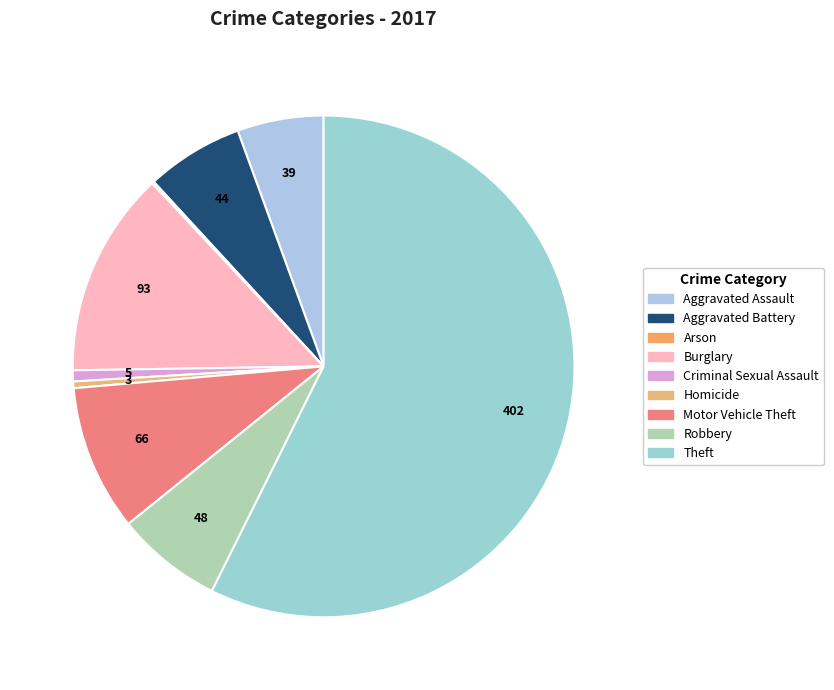

Count the number of slices in the pie.

9